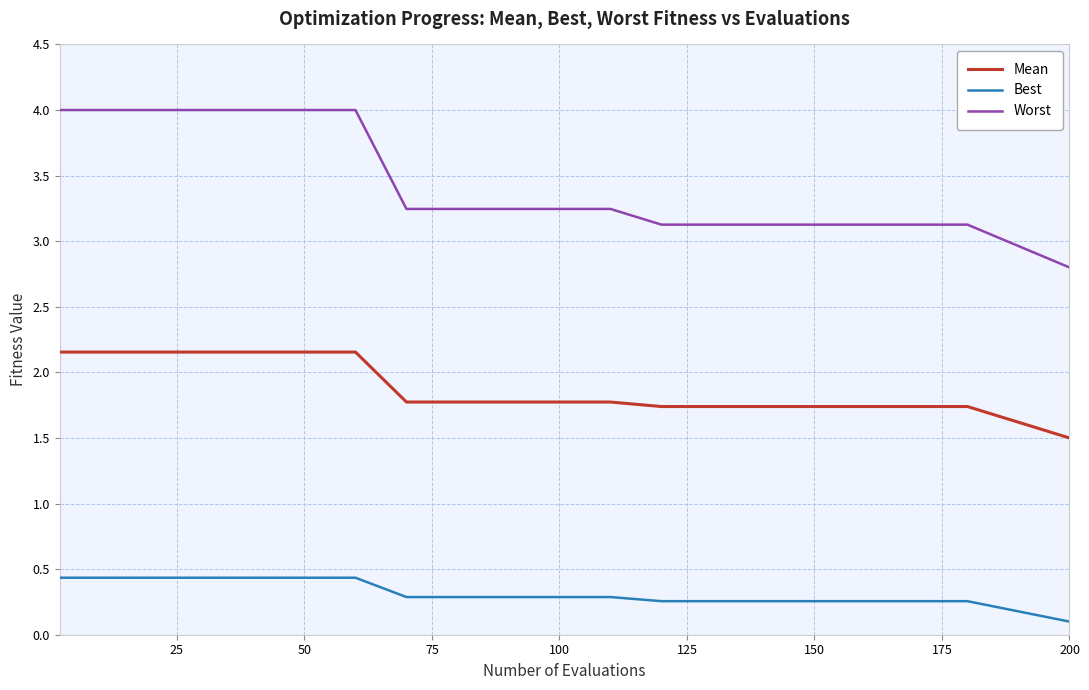

Which series has the widest spread of values?

Worst